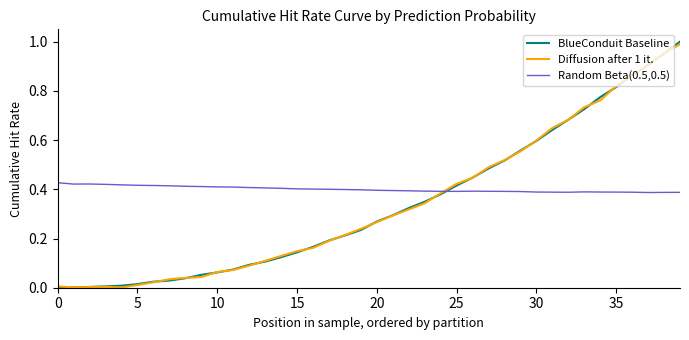

Which series has the widest spread of values?

BlueConduit Baseline